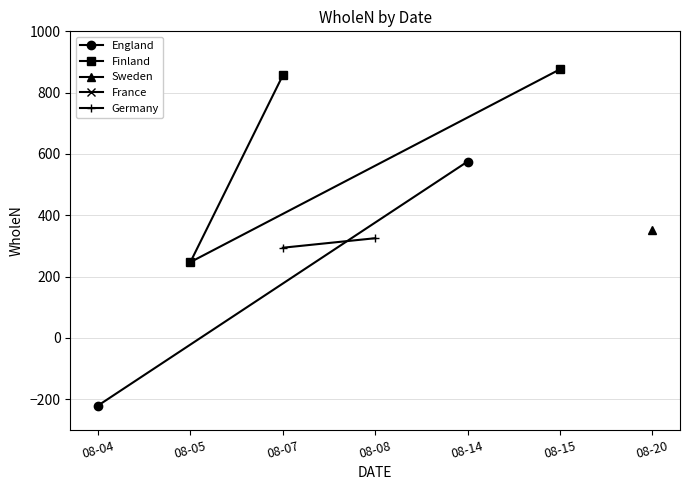

What is the value of the Finland point at the 1st from the left?

247